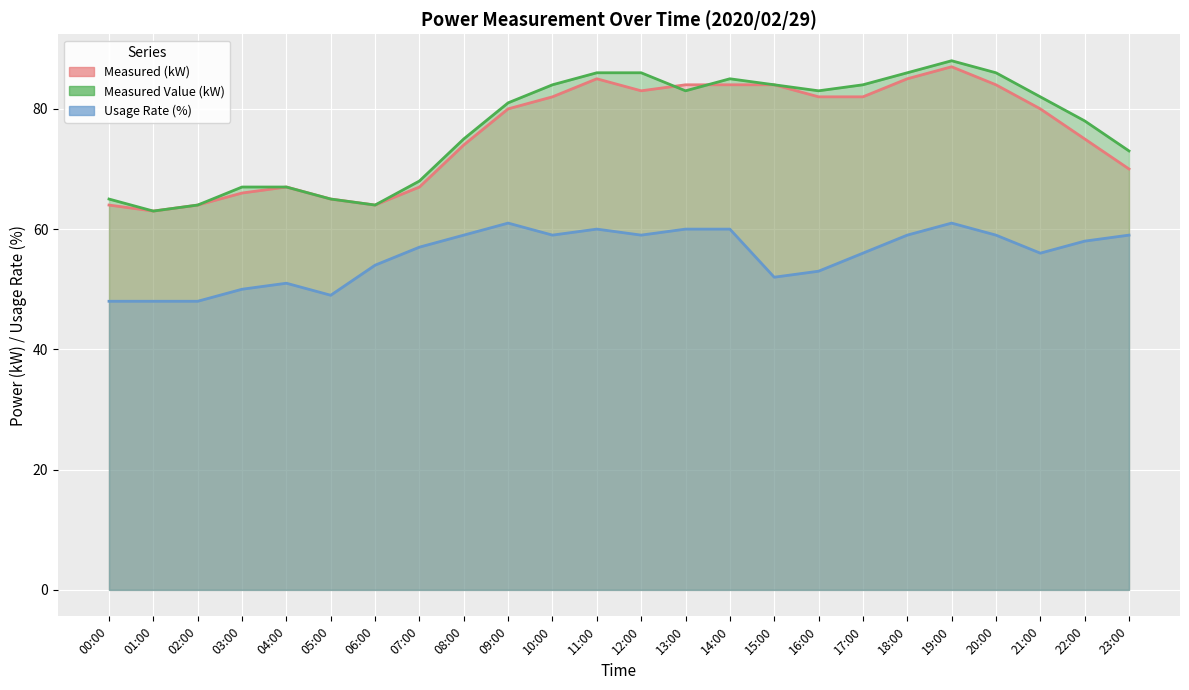

At which label does Usage Rate (%) reach its minimum?

00:00